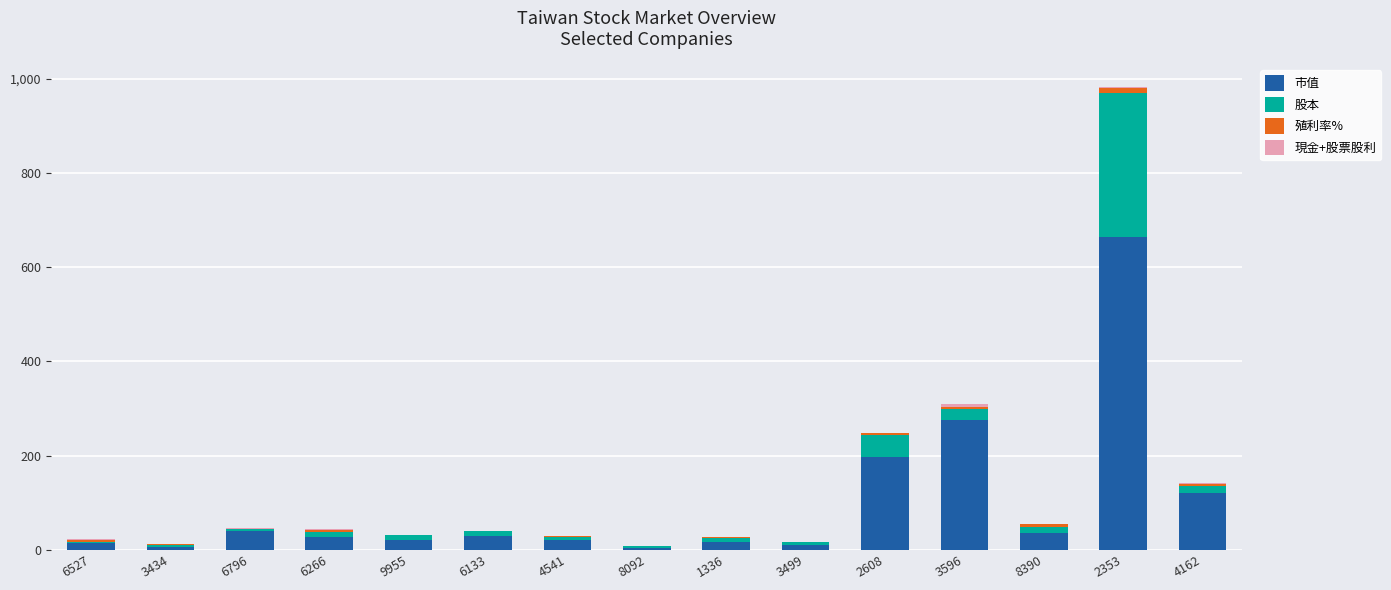

How many values in the 市值 series exceed 26?

8